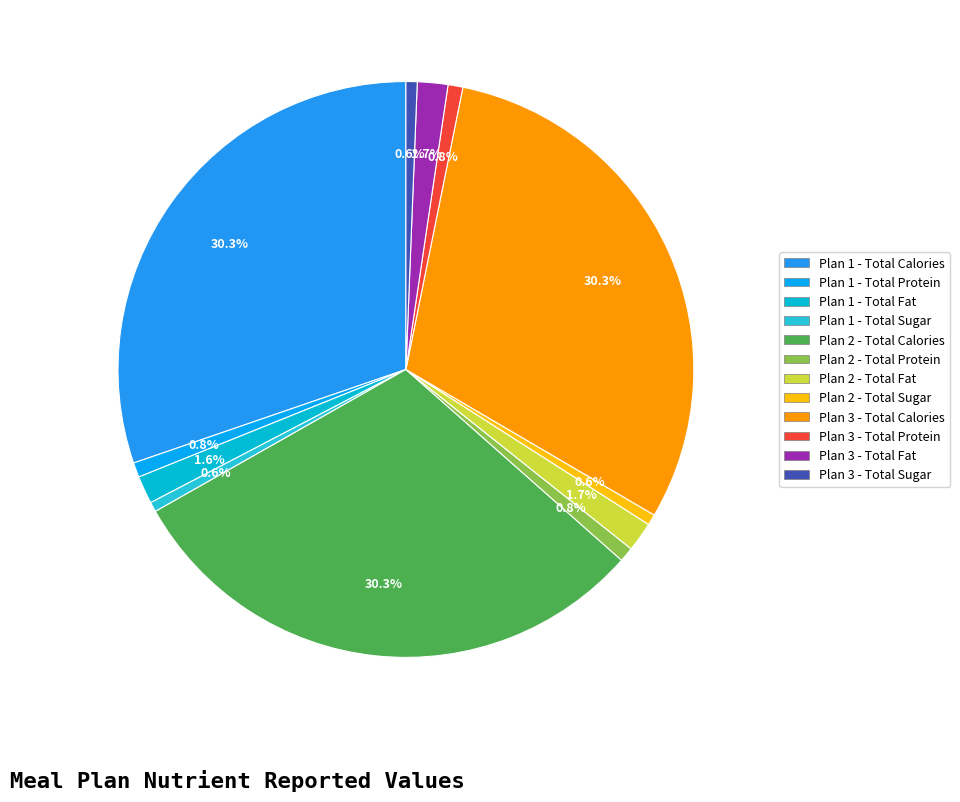

Is it true that Plan 3 - Total Calories is 30% of the pie?

True